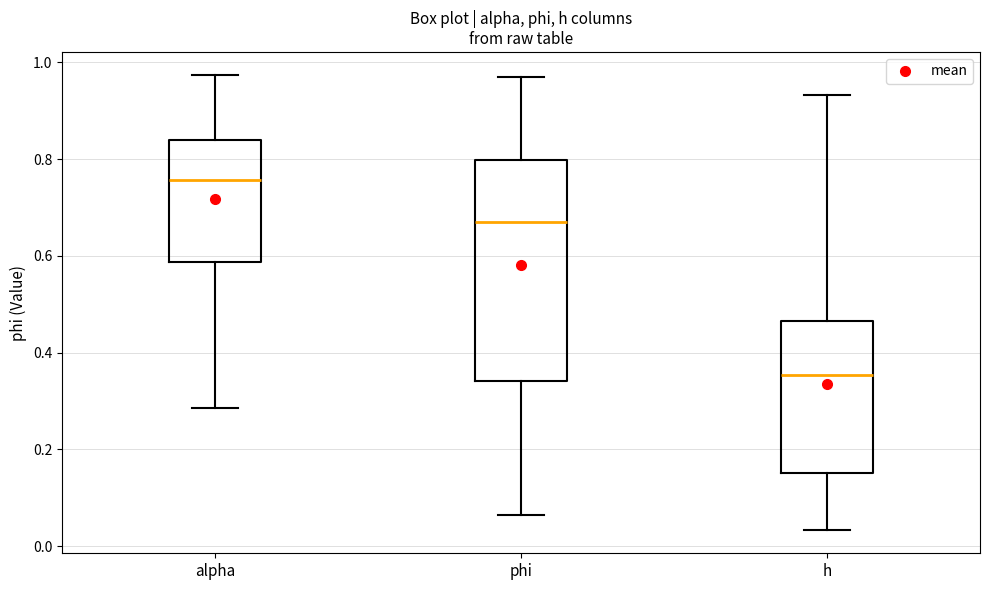

Where does the upper whisker of the box for phi end on the y-axis? The values are not printed on the chart, so give them approximately, as read against the axis.

0.96